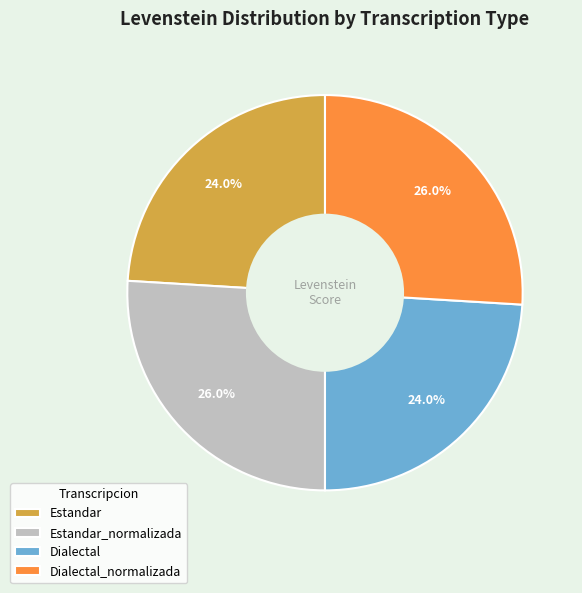

Does Estandar represent more than half of the total?

No